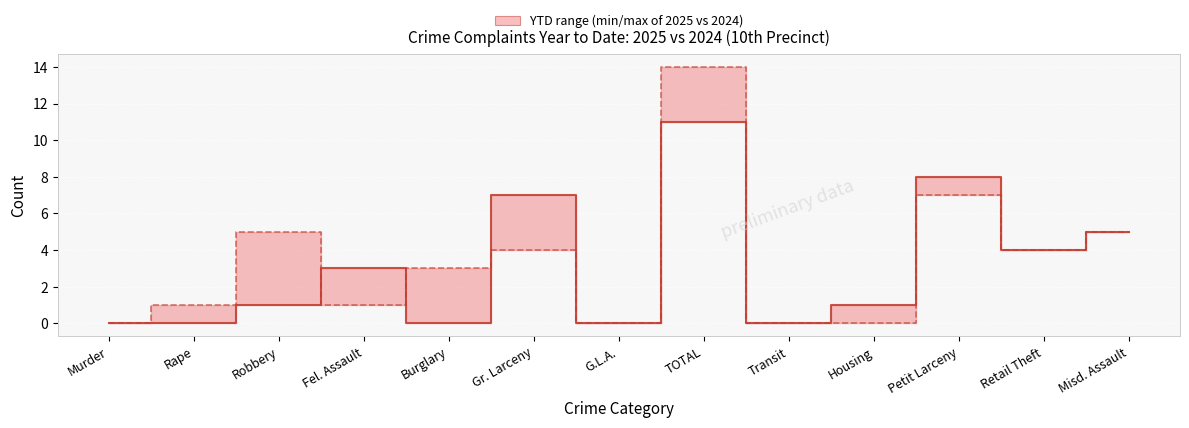

What is the difference between the second highest and minimum values in the Year to Date 2024 series?

7